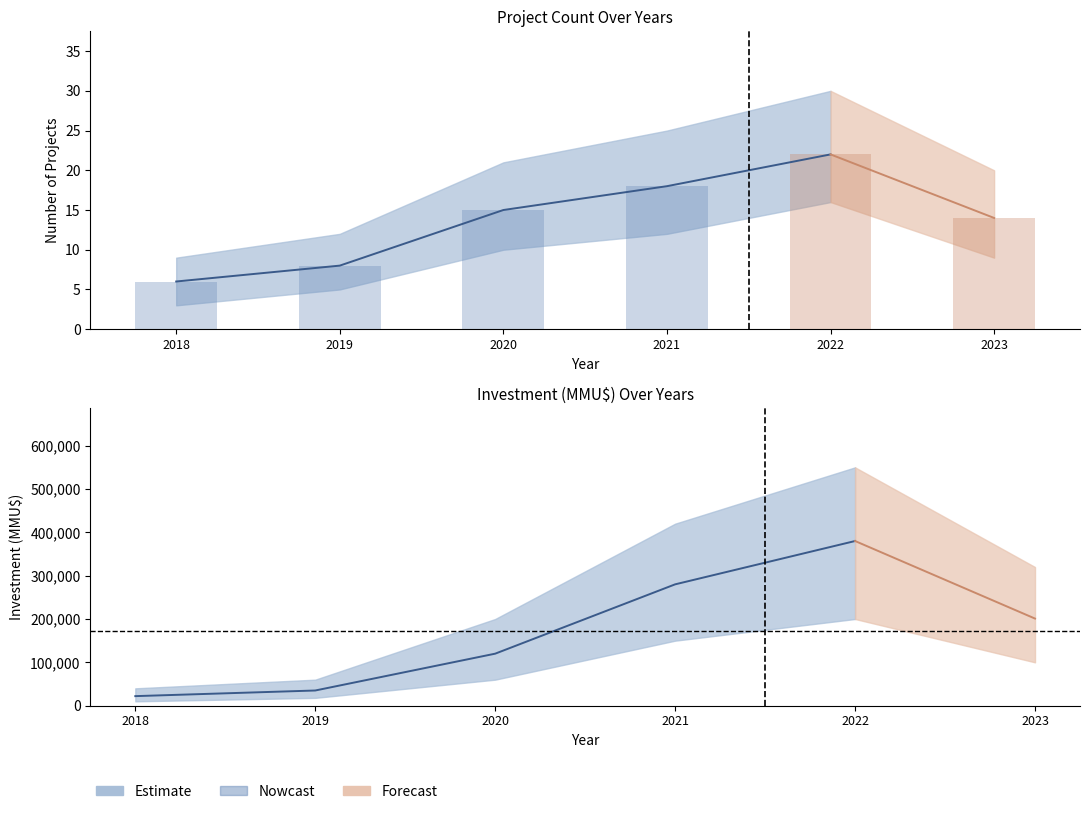

The value of Count at 2020 is 15. True or false?

True